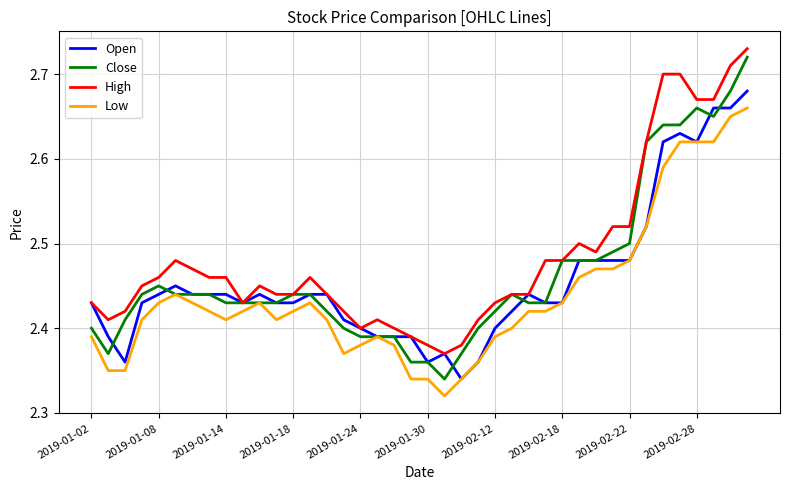

True or false: Low and High intersect in this chart.

False